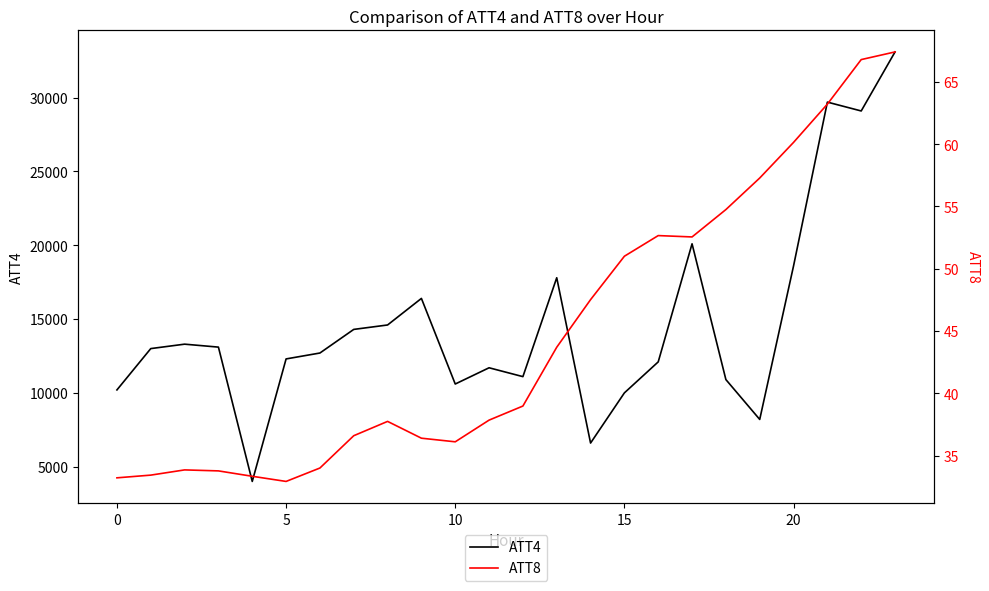

The value of ATT4 at 5 is 4752. True or false?

False